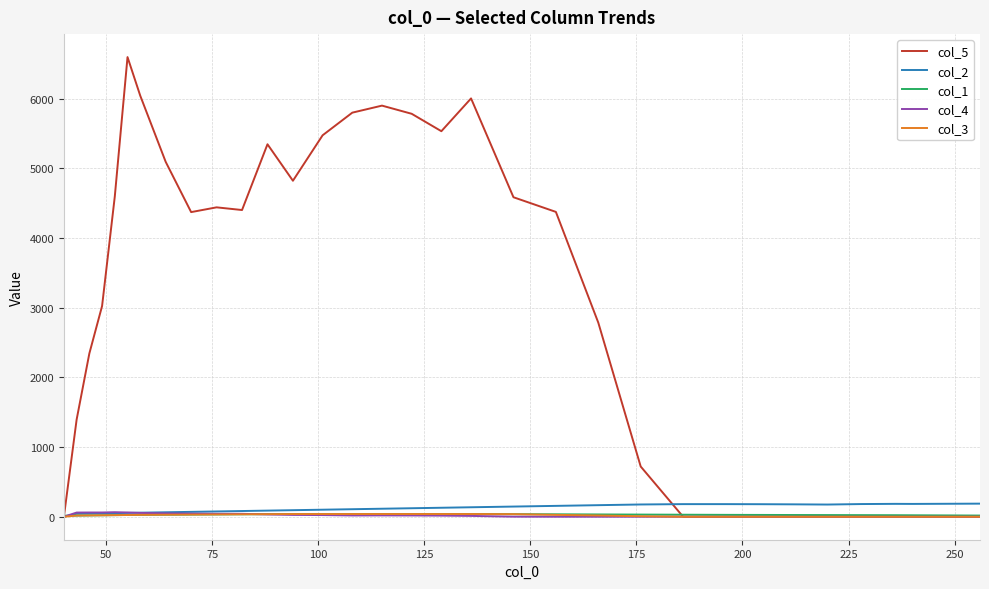

Which series has the largest range (max minus min)?

col_5